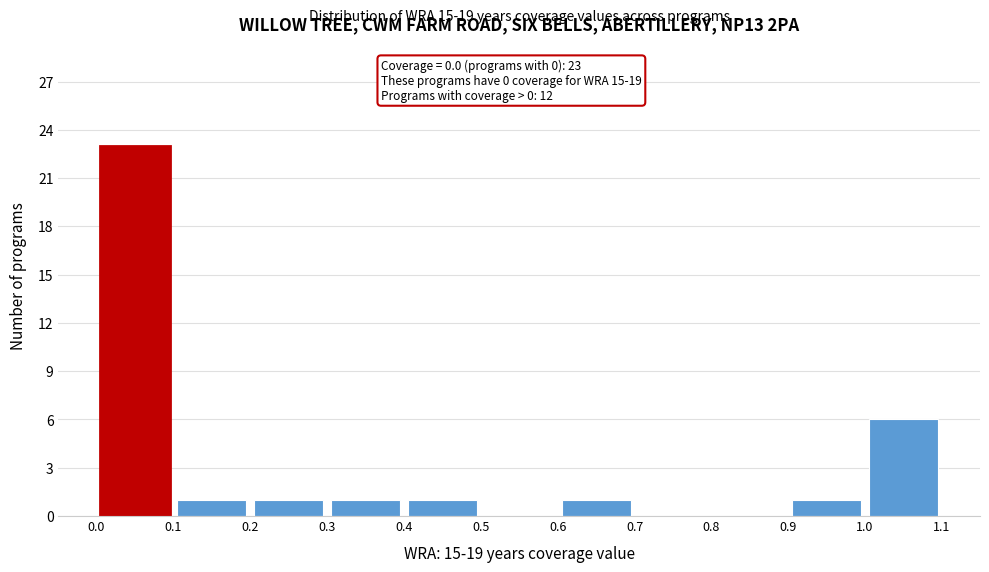

Which range on the x-axis has the tallest bar?

0.0 to 0.1